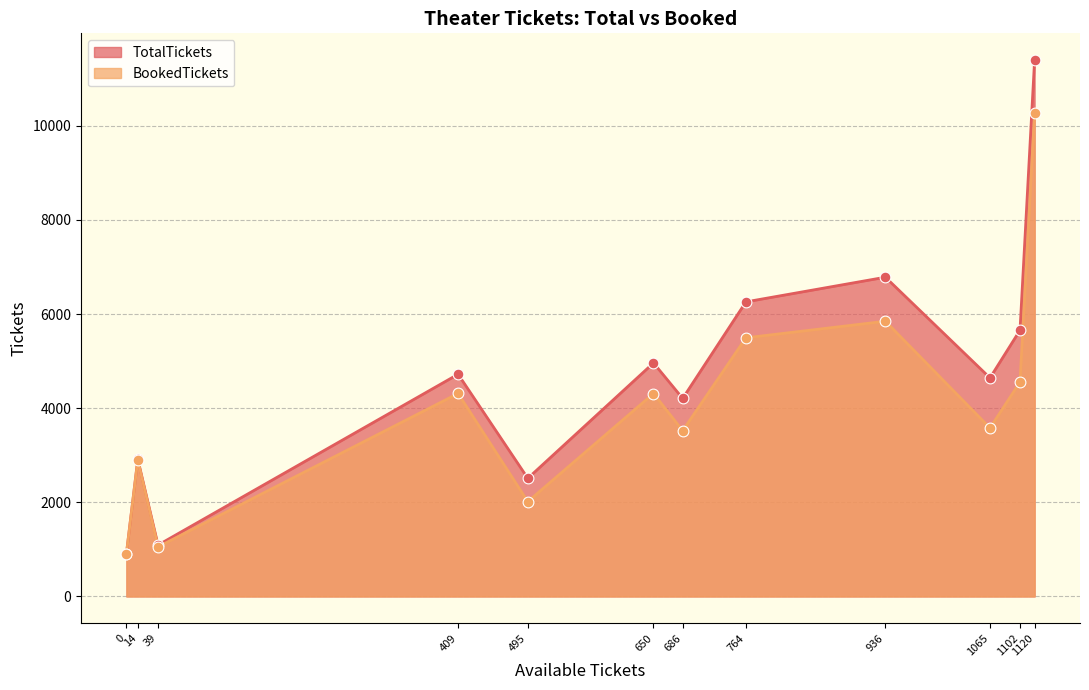

At how many categories does at least one series exceed 10699?

1